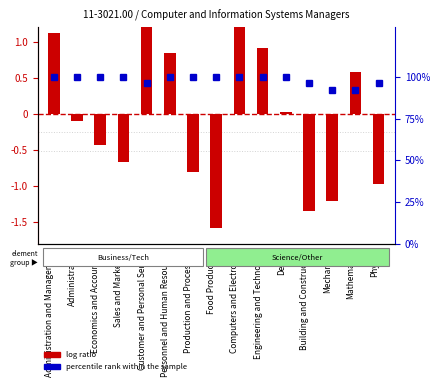

Where does the log ratio series first go above 0?

Administration and Management